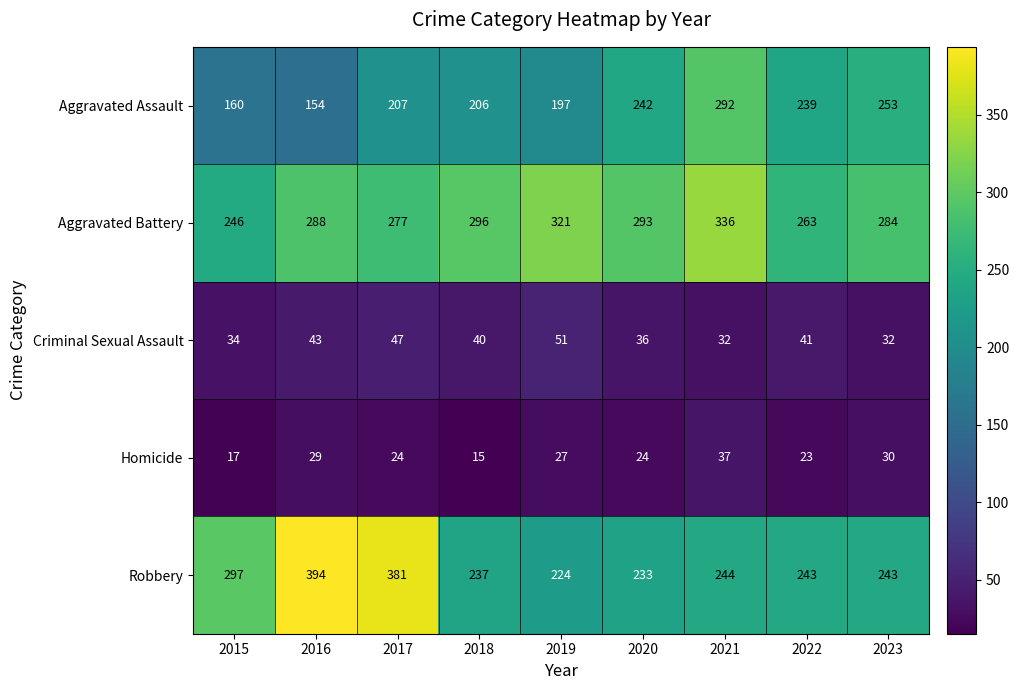

Is it true that Aggravated Assault equals 292 at 2021?

True